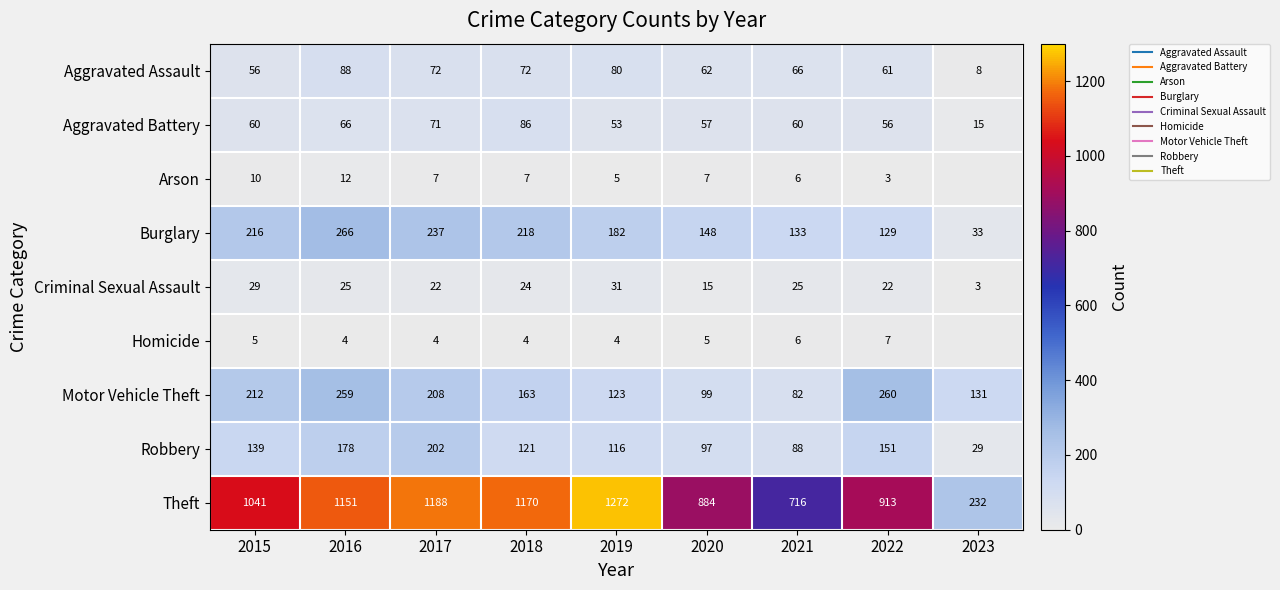

Between 2023 and 2017, which is larger?

2017